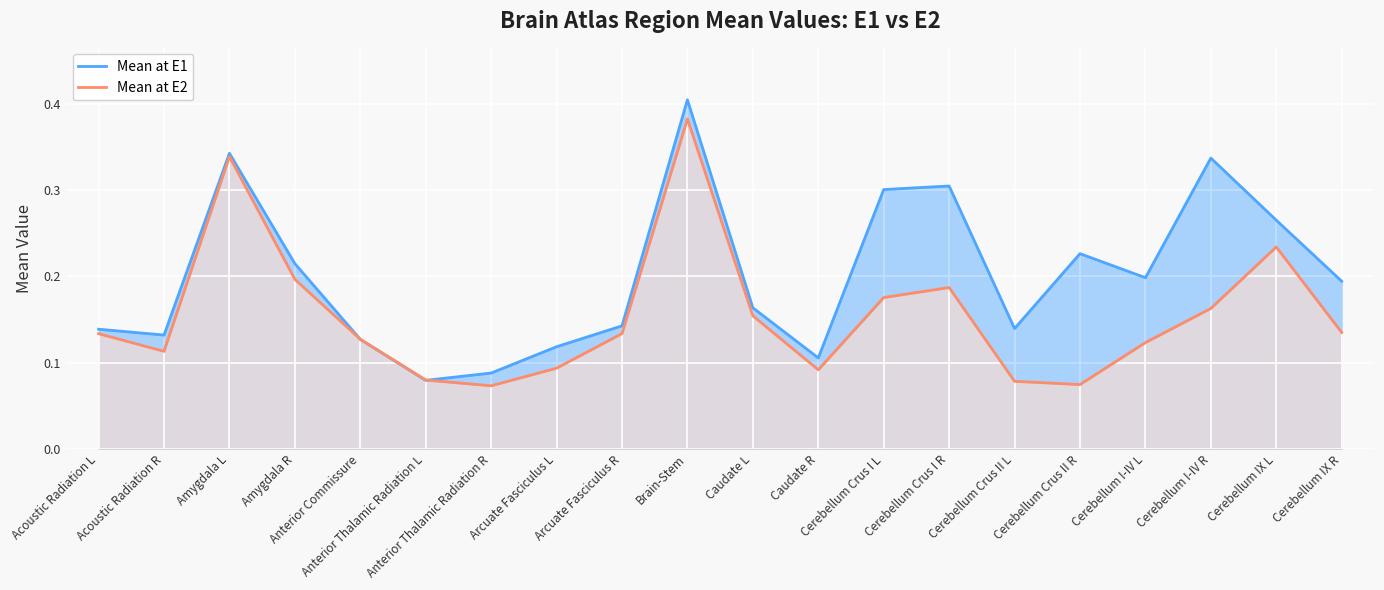

At Anterior Thalamic Radiation L, list the series in order from largest to smallest.

Mean at E2, Mean at E1